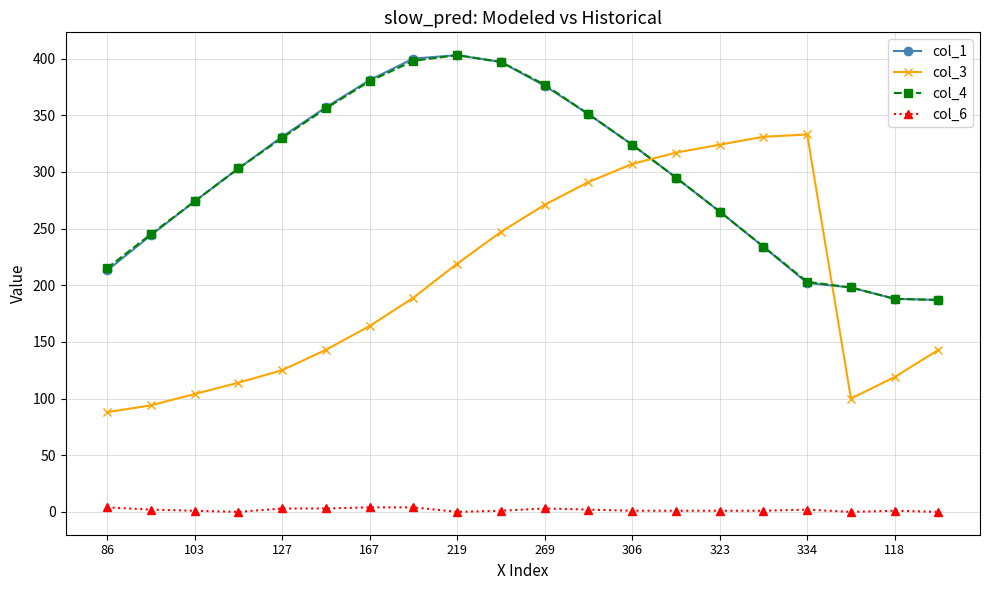

In col_1, how many points are higher than both neighbors (excluding endpoints)?

1